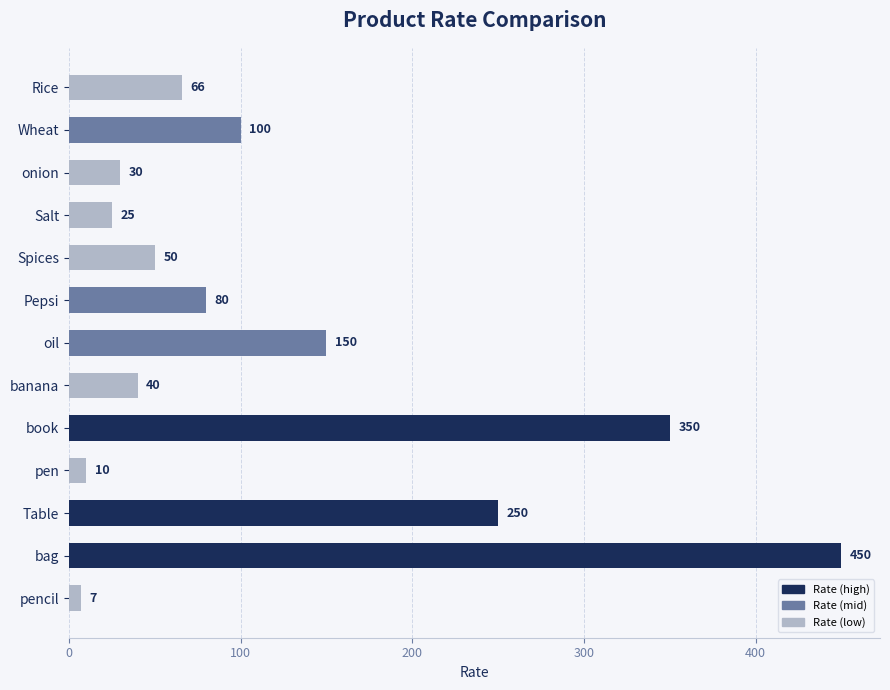

What is the label of the 7th bar from the top?

oil